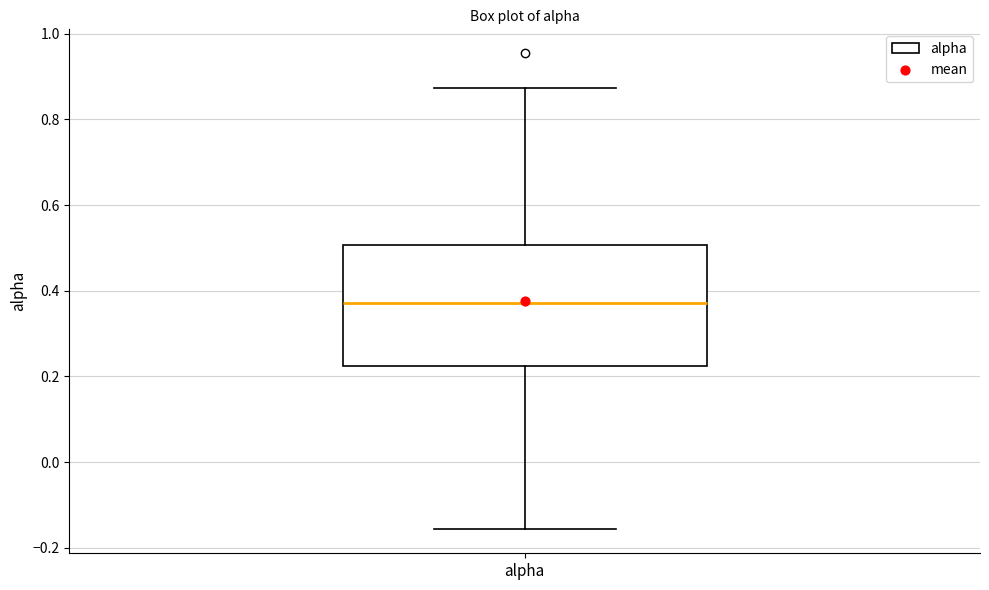

Transcribe this box plot: give where the median line is, the range the box spans, and where the two whiskers end, as read against the y-axis. The values are not printed on the chart, so give them approximately, as read against the axis.

median 0.38, box 0.22 to 0.50, whiskers -0.16 to 0.88